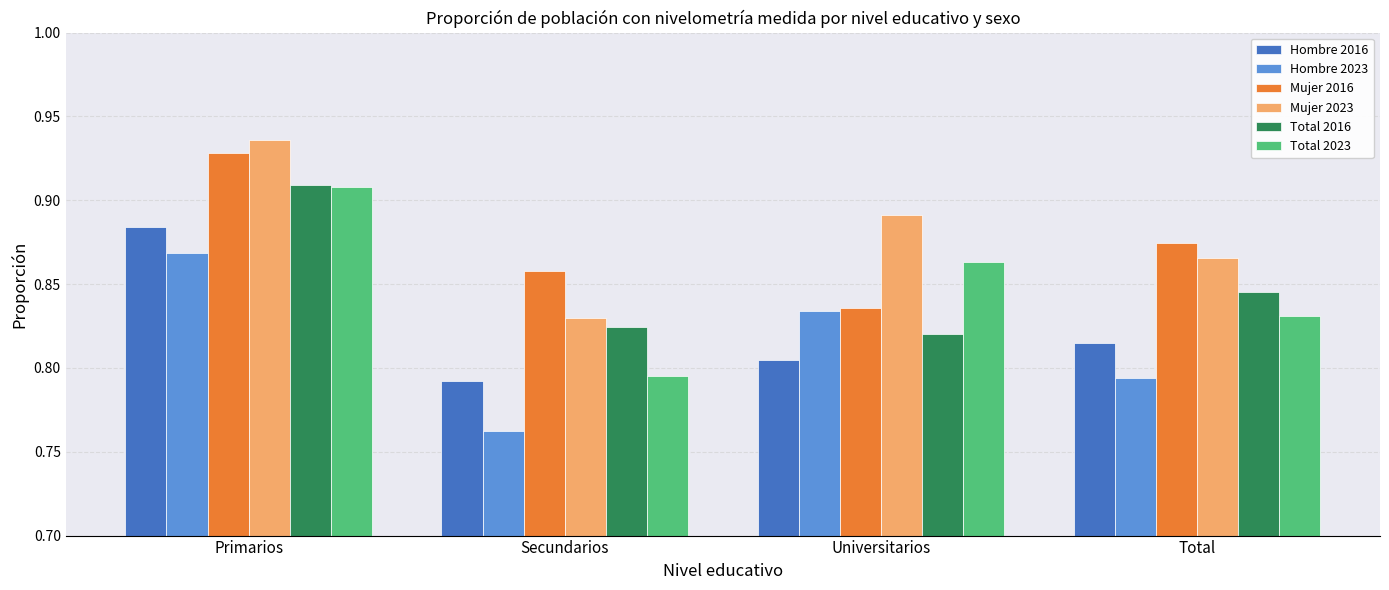

What are all the series names shown in the legend?

Hombre 2016, Hombre 2023, Mujer 2016, Mujer 2023, Total 2016, Total 2023